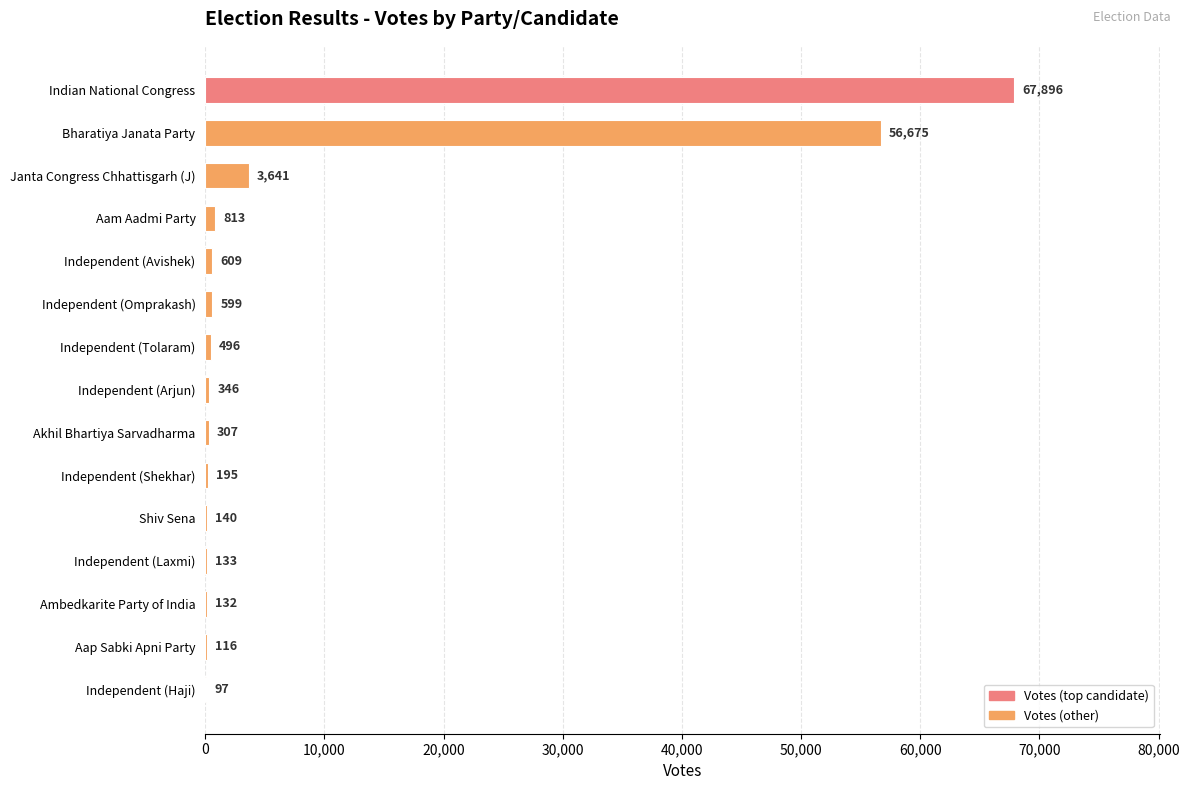

Is it true that the value at Independent (Arjun) is 346?

True